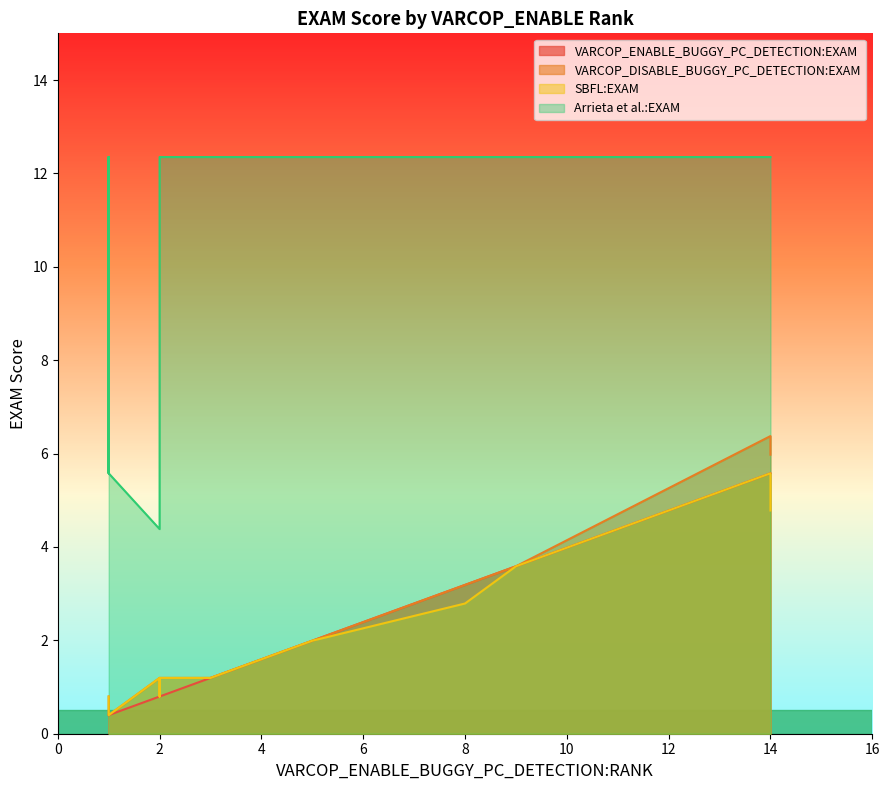

How many data points does each series have?

20